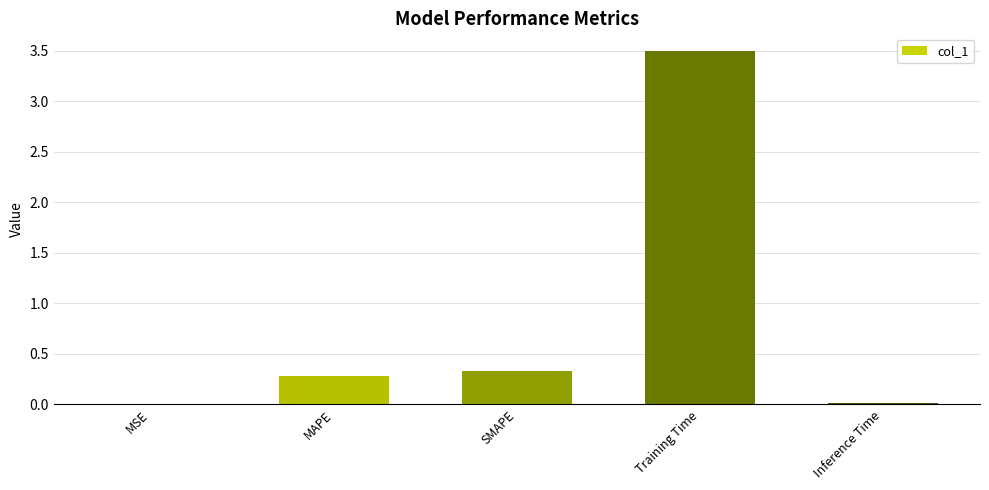

Is it true that the value at SMAPE is 0.3?

True